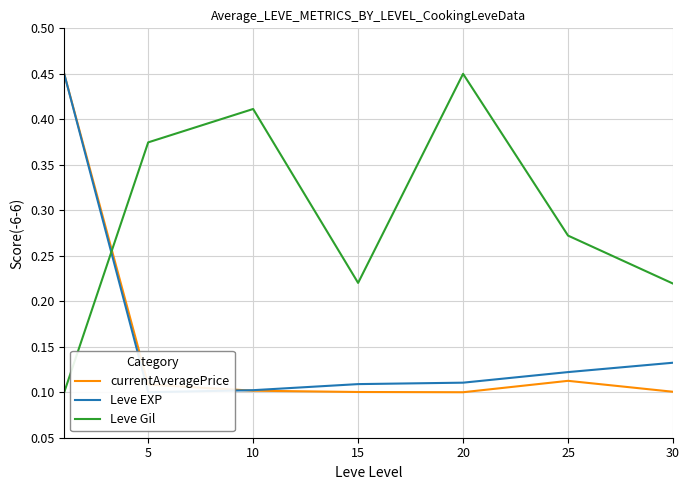

How many series are shown in this chart?

3